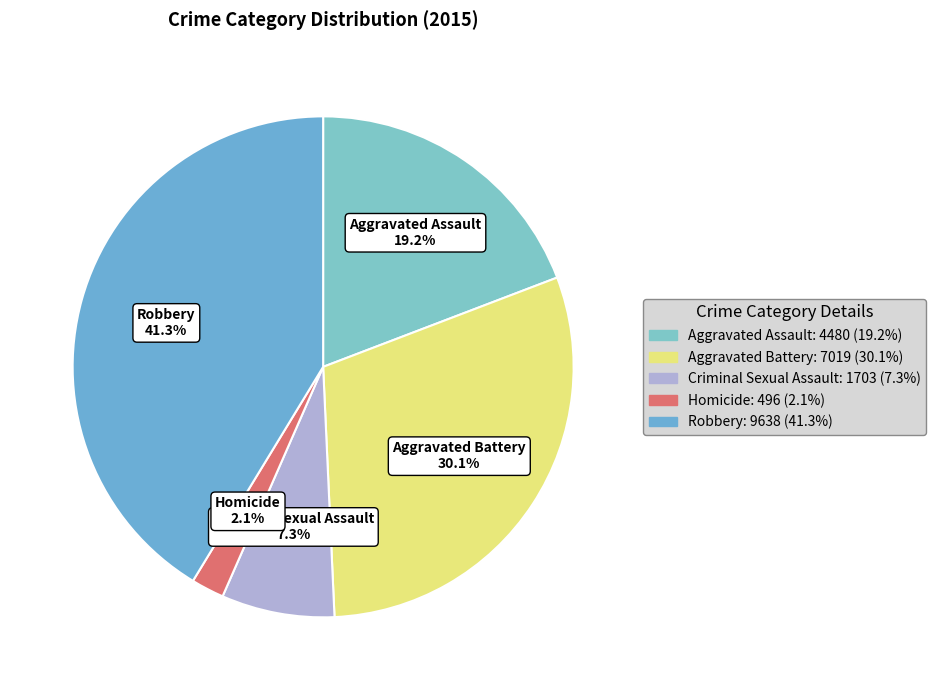

Which category has the smallest portion of the pie?

Homicide